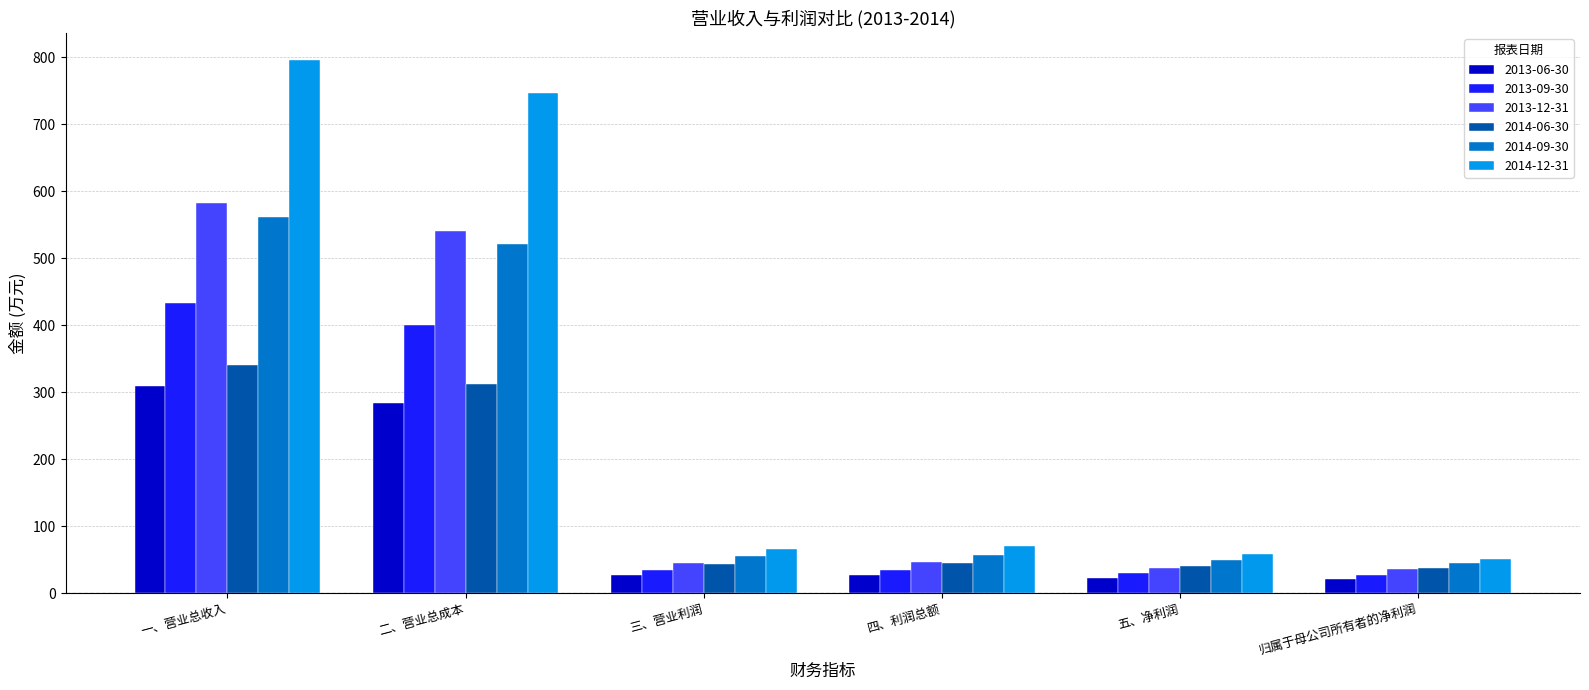

Where does the 2014-09-30 series first go above 57?

一、营业总收入